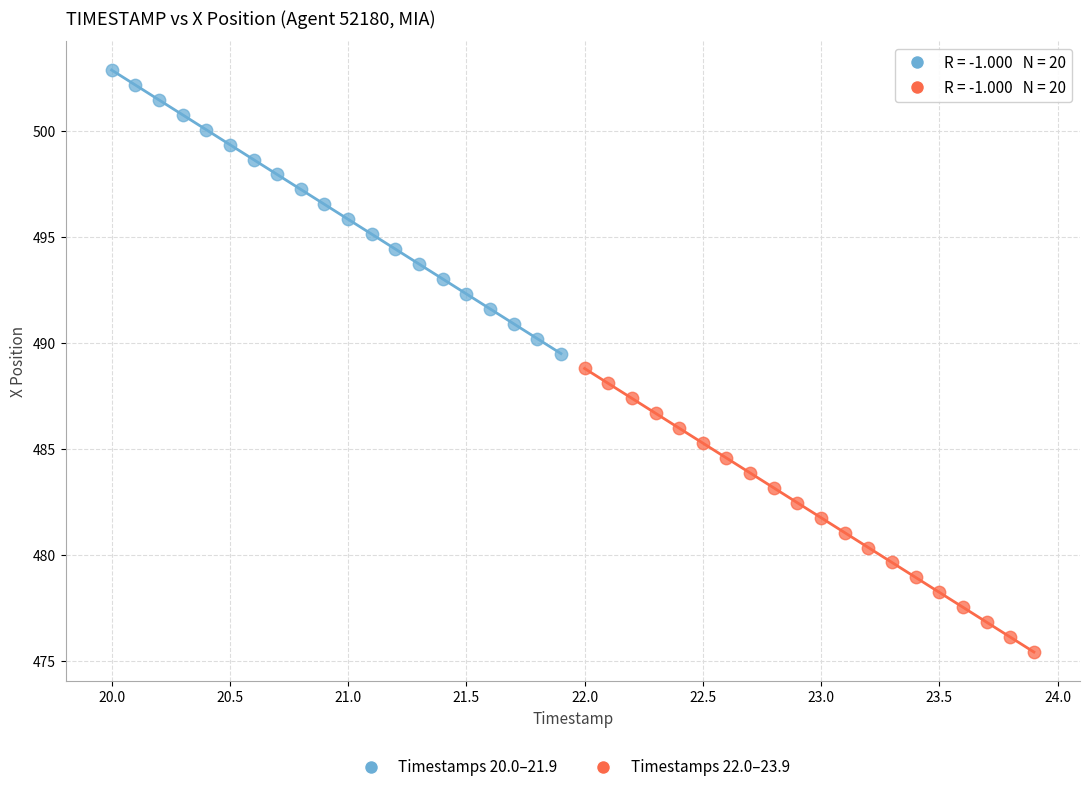

Which series has the largest Y range (max minus min)?

Timestamps 22.0–23.9